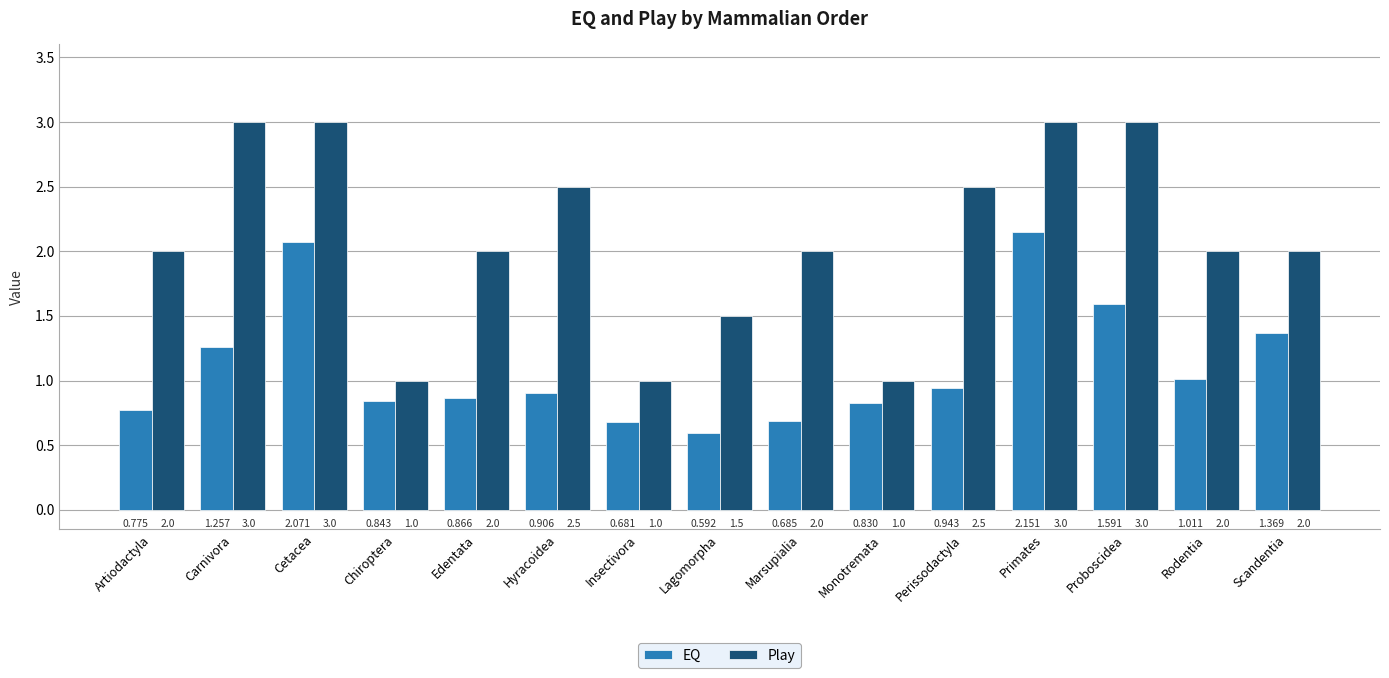

List the labels in order of EQ value, smallest first.

Lagomorpha, Insectivora, Marsupialia, Artiodactyla, Monotremata, Chiroptera, Edentata, Hyracoidea, Perissodactyla, Rodentia, Carnivora, Scandentia, Proboscidea, Cetacea, Primates